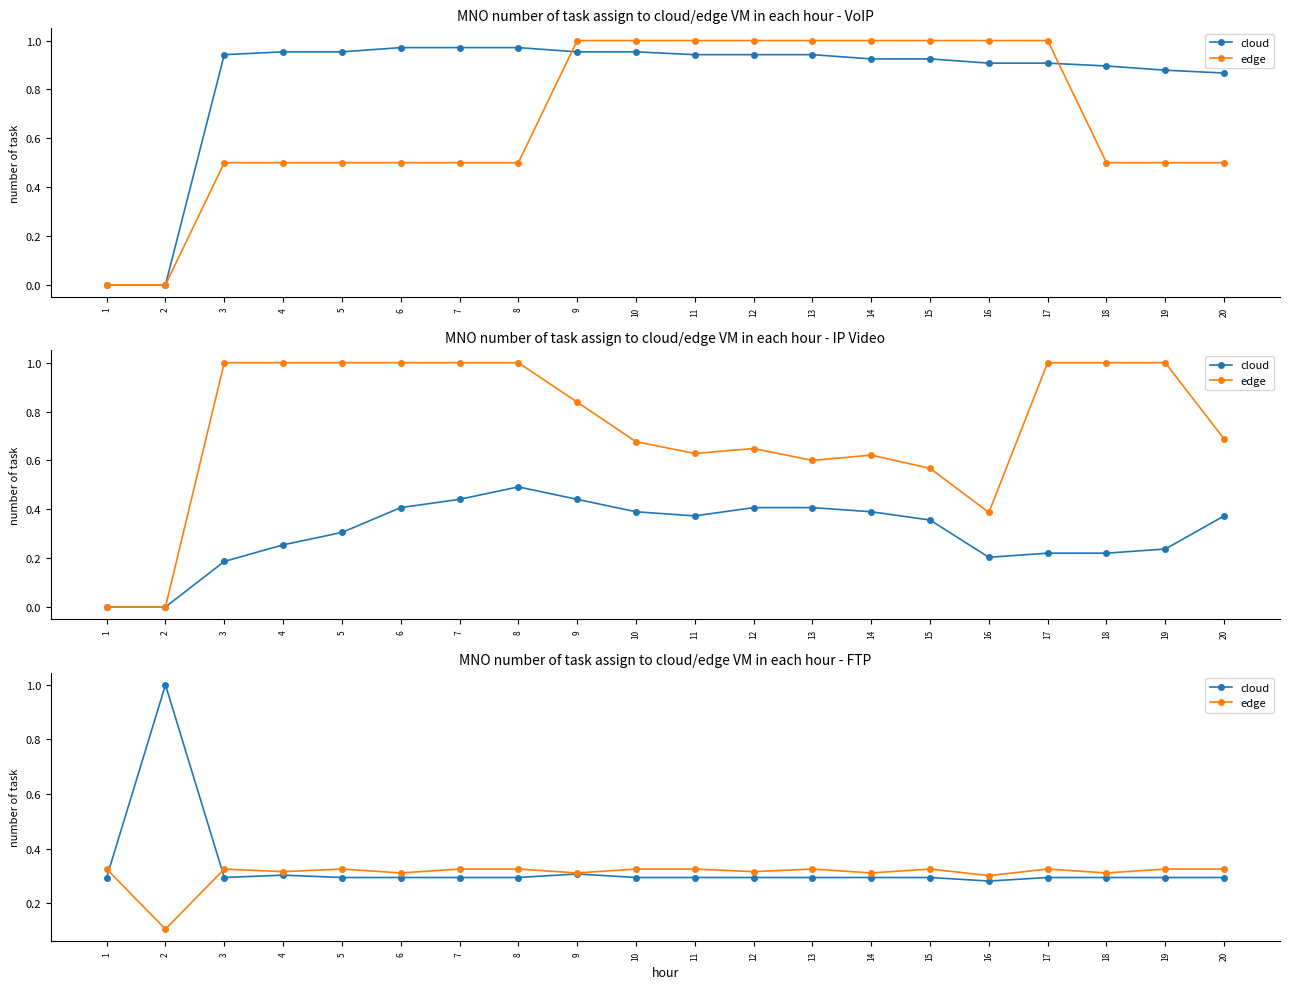

At which category is the sum across all series the highest?

2